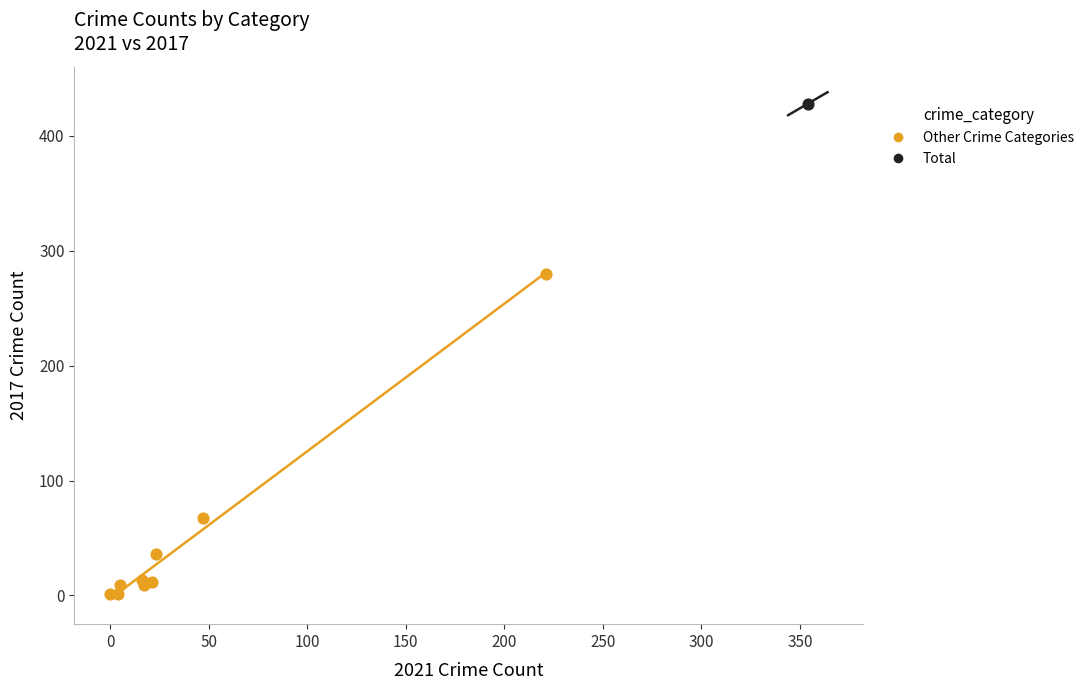

What are all the series names shown in the legend?

Other Crime Categories, Total